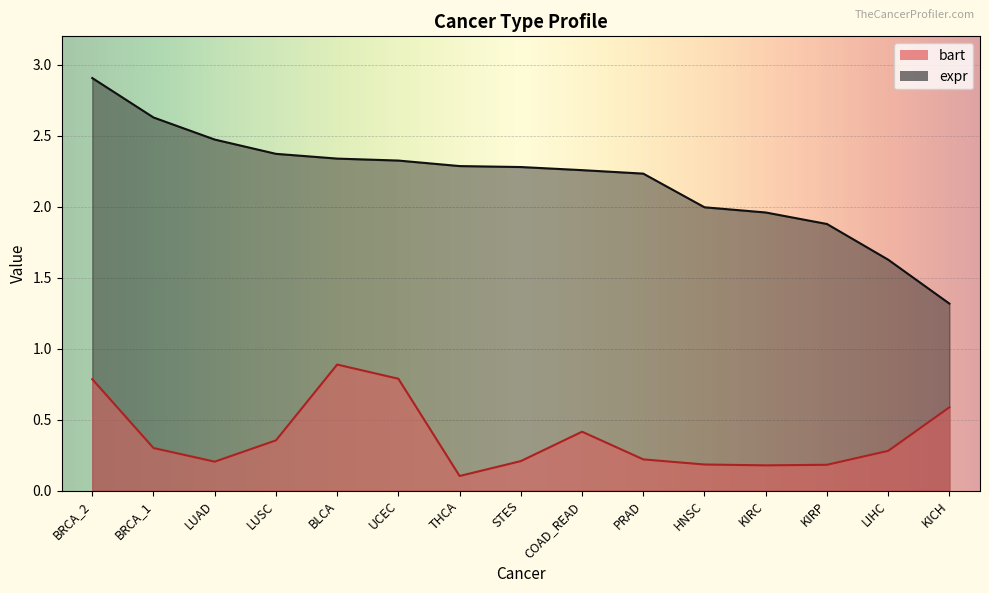

What position from the left is LIHC?

14